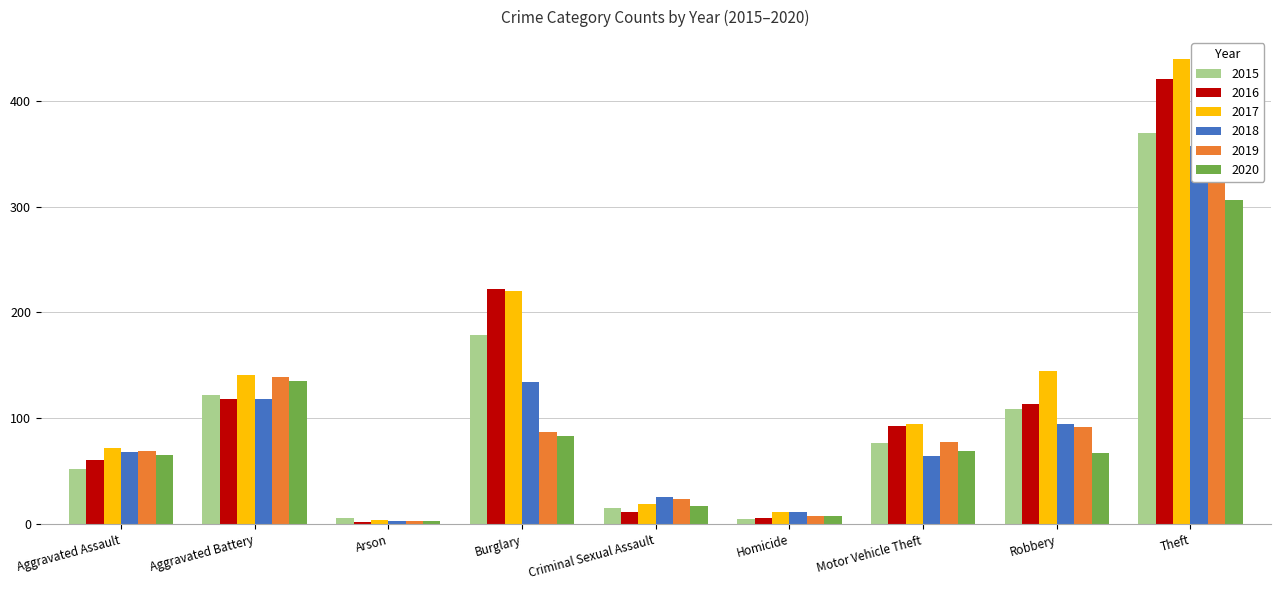

How many values in the 2016 series are below 93?

4